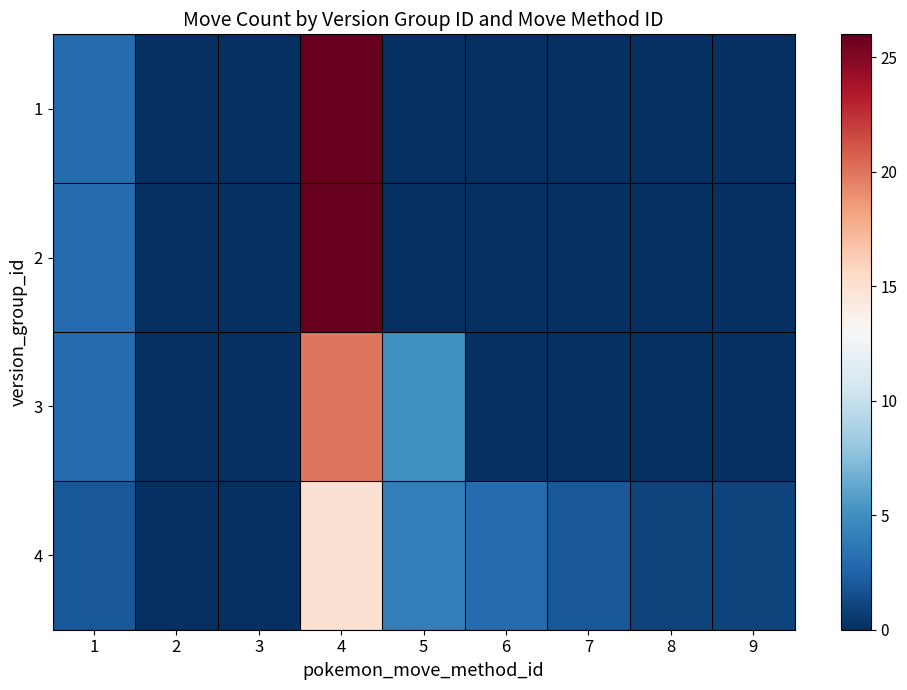

At 9, list the series in order from smallest to largest.

1, 2, 3, 4